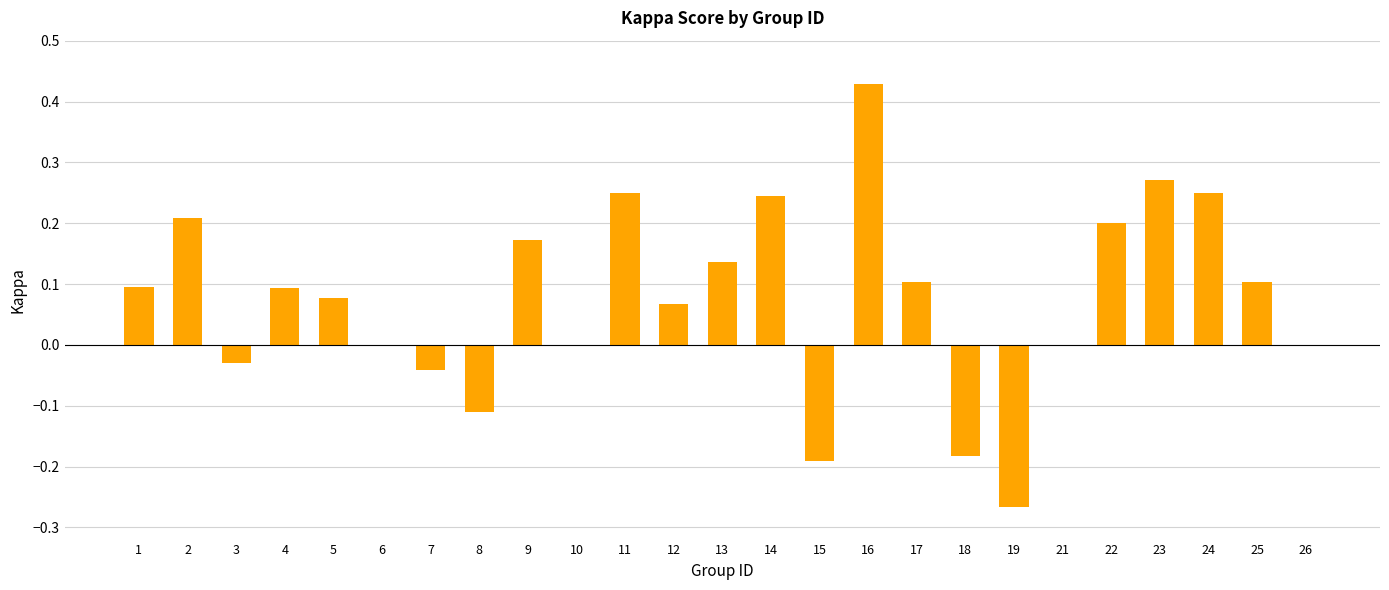

The value at 17 is 0.2. True or false?

False